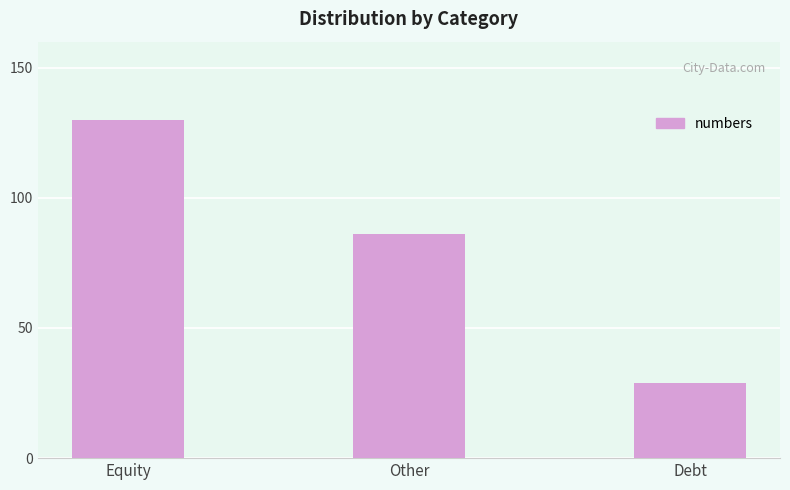

What is the change in value from Other to Debt?

-57